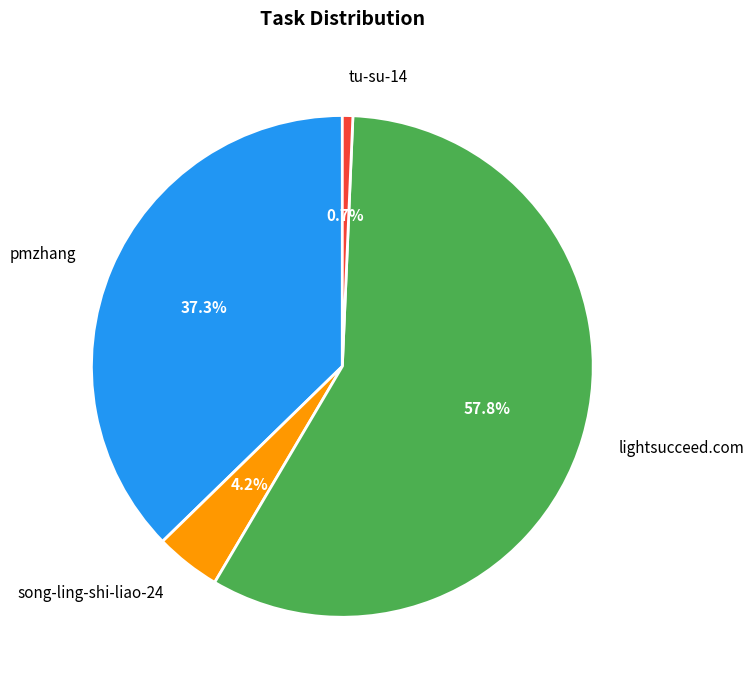

Rank the categories by value from lowest to highest.

tu-su-14, song-ling-shi-liao-24, pmzhang, lightsucceed.com